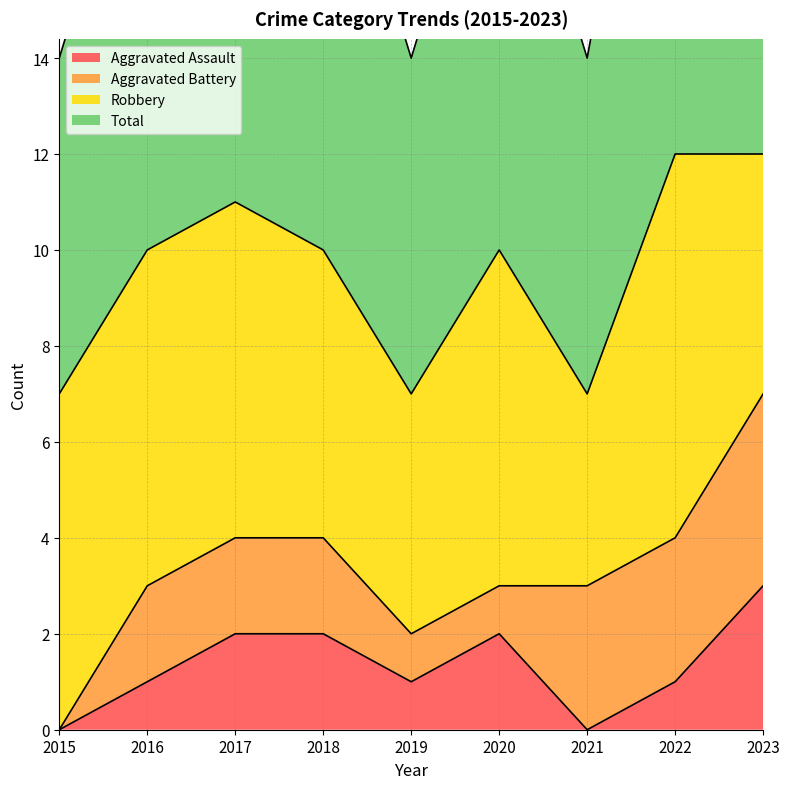

Is it true that Aggravated Assault equals 2 at 2018?

True